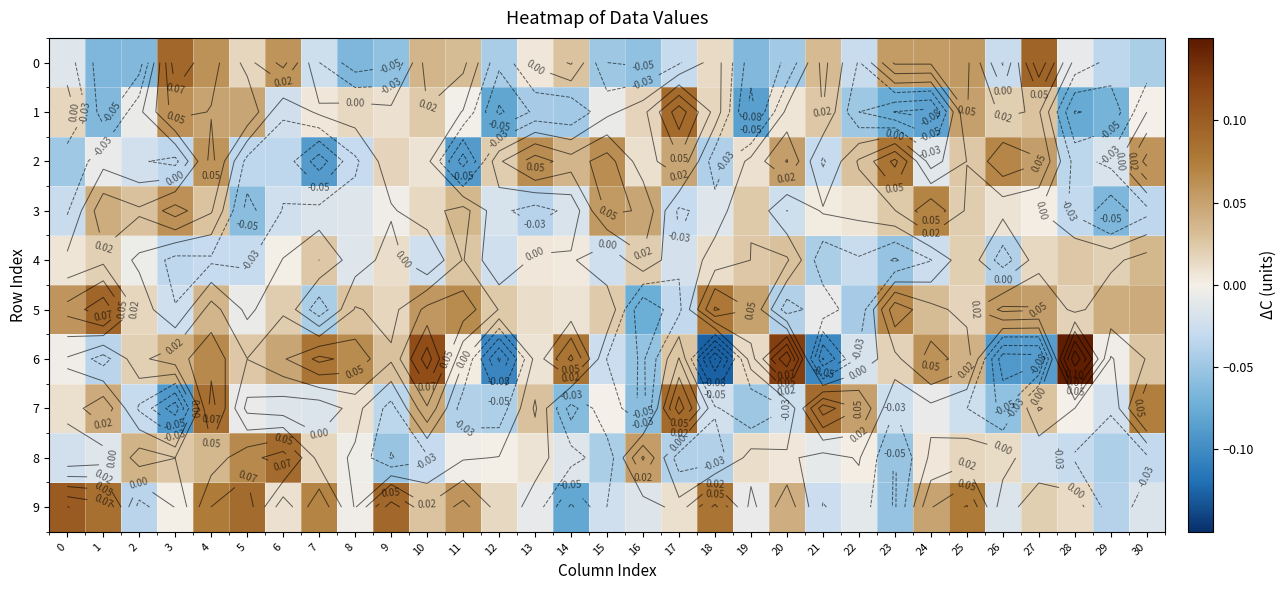

True or false: 5 has a value of 0.1 at 1.

True